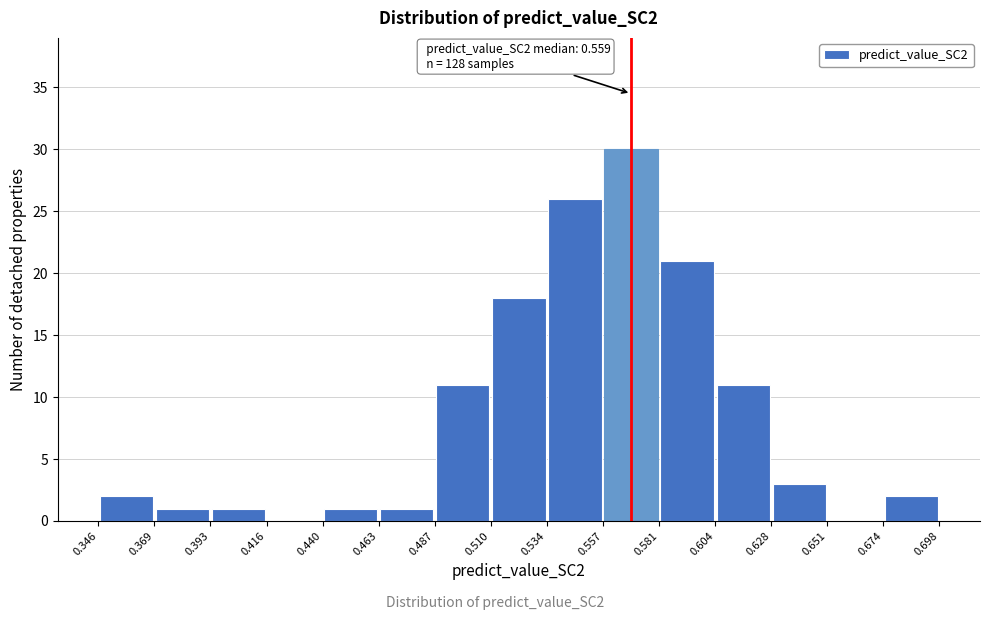

Which range on the x-axis has the tallest bar?

0.557 to 0.581